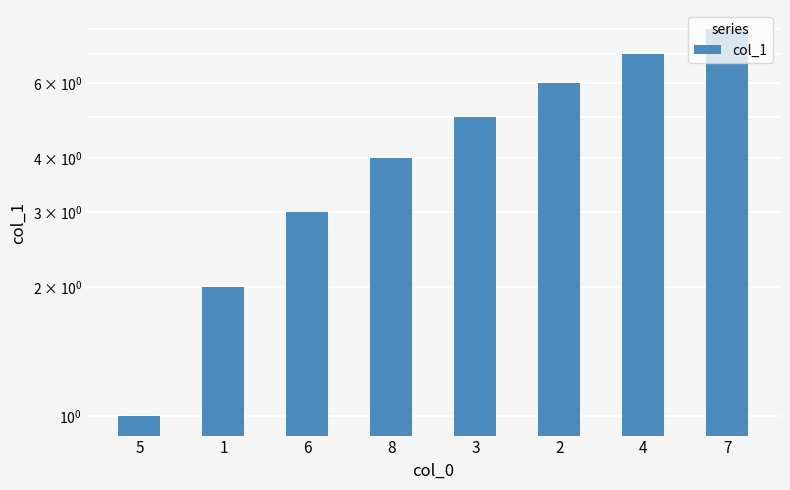

What value does the data have at 7?

8